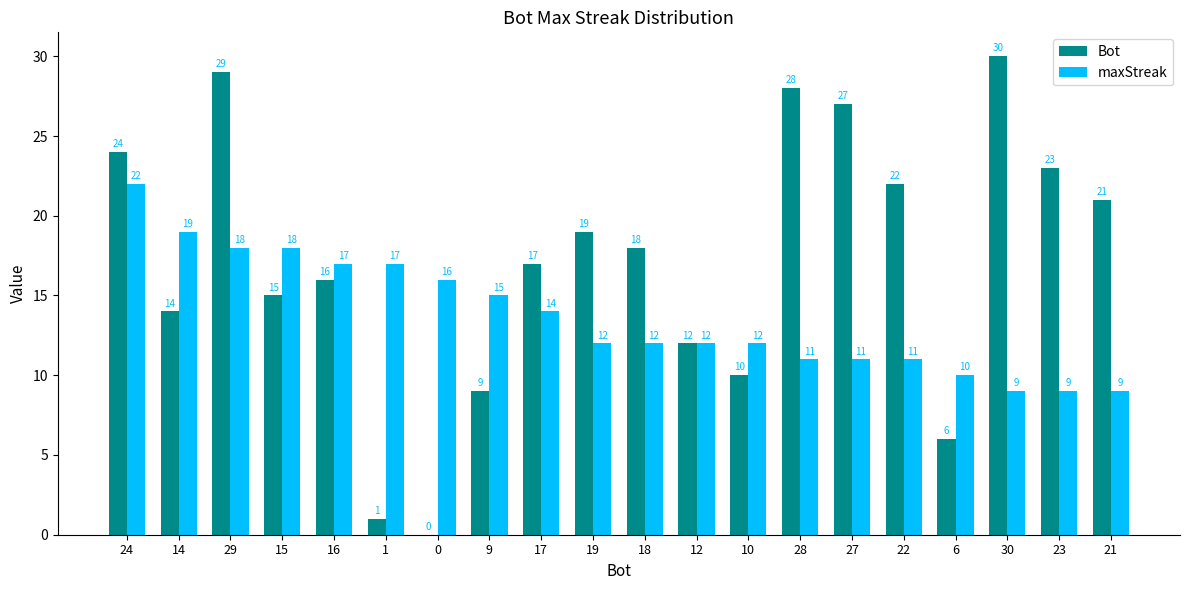

How many groups of bars are there?

20